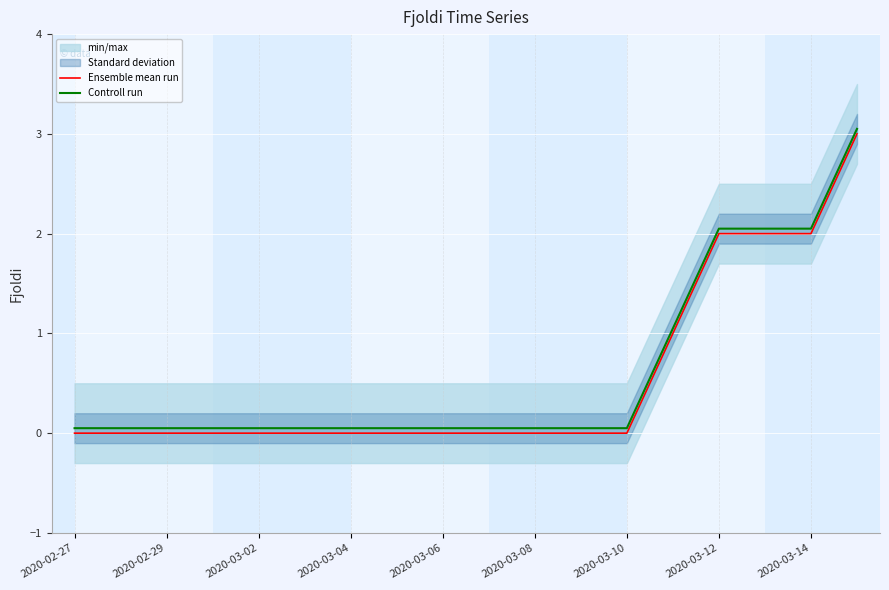

True or false: Ensemble mean run has a value of 2.7 at 2020-03-12.

False